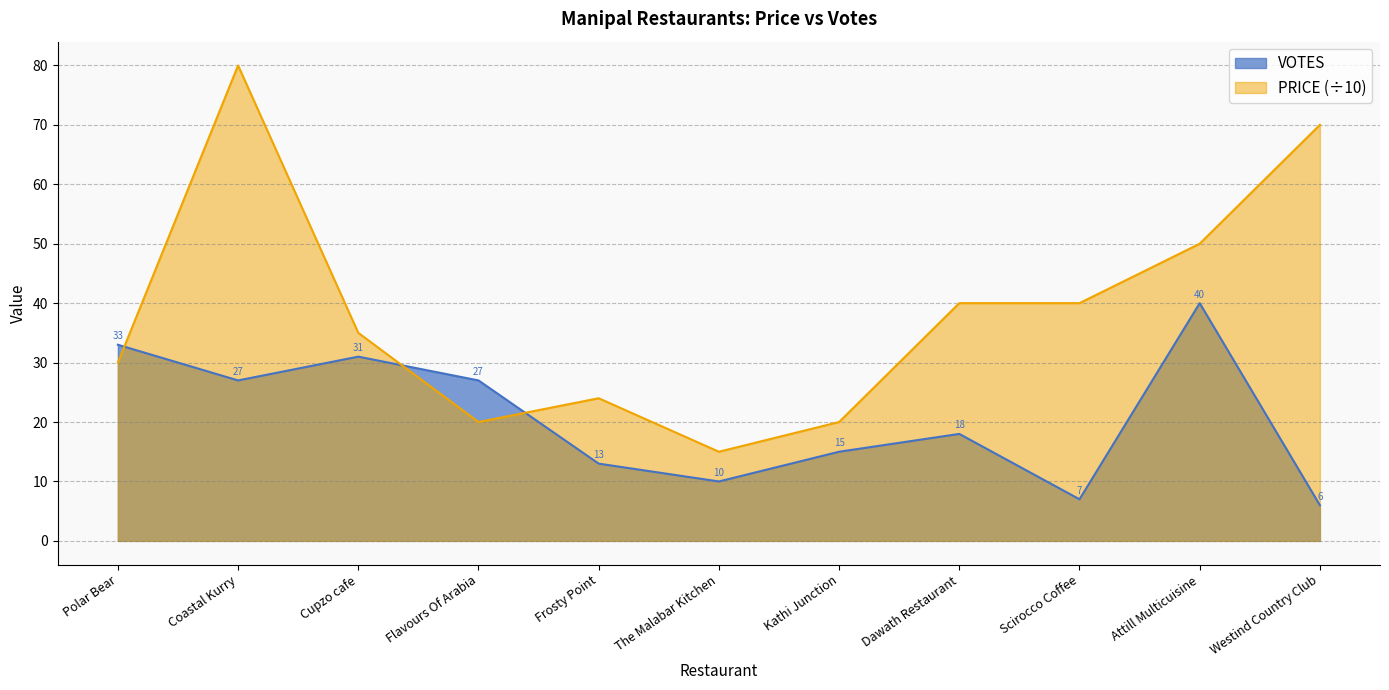

What is the highest value of the PRICE series?

80